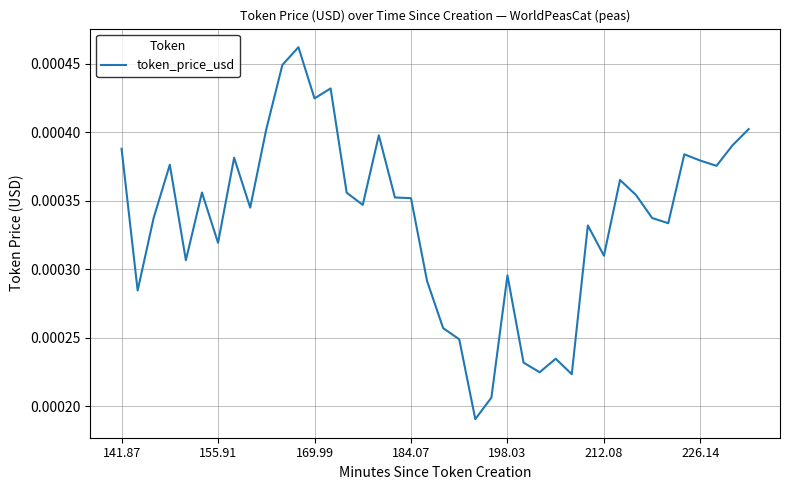

Rank the categories by value from lowest to highest.

22, 23, 28, 26, 25, 27, 21, 20, 155.91, 19, 24, 198.03, 30, 226.14, 29, 34, 33, 169.99, 8, 15, 18, 17, 32, 14, 212.08, 31, 37, 184.07, 36, 7, 35, 141.87, 38, 16, 9, 39, 12, 13, 10, 11